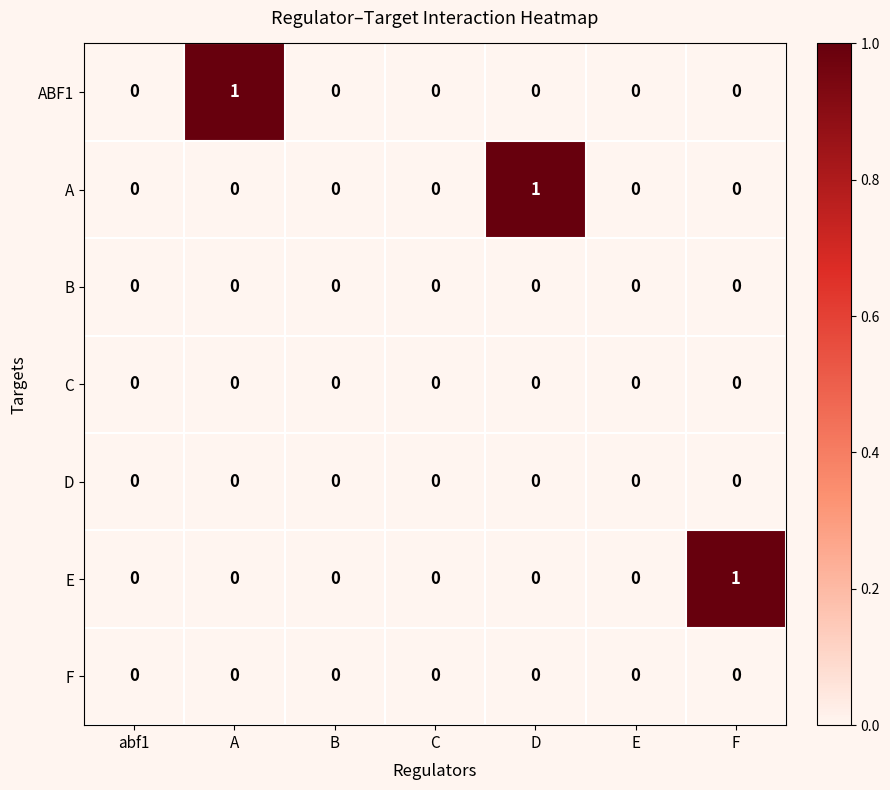

The A series shows 0 at F. True or false?

True